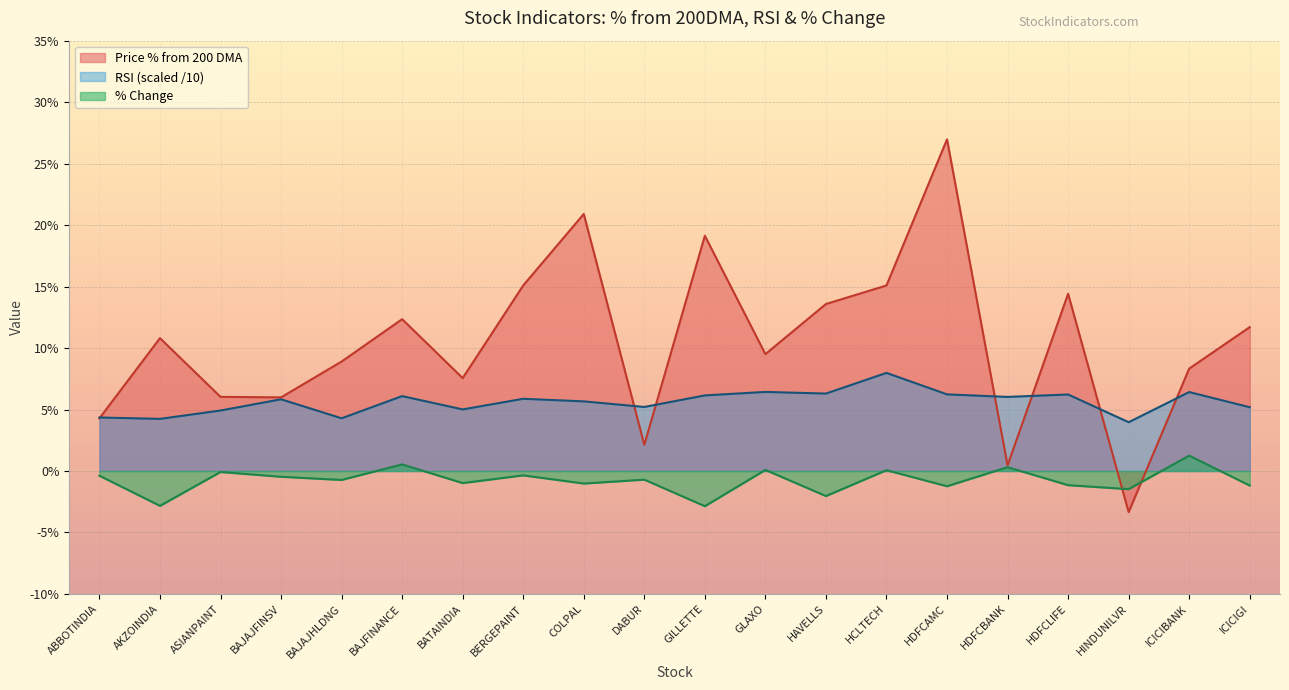

What is the sum of the Price % from 200 DMA values at HDFCBANK and GILLETTE?

19.6